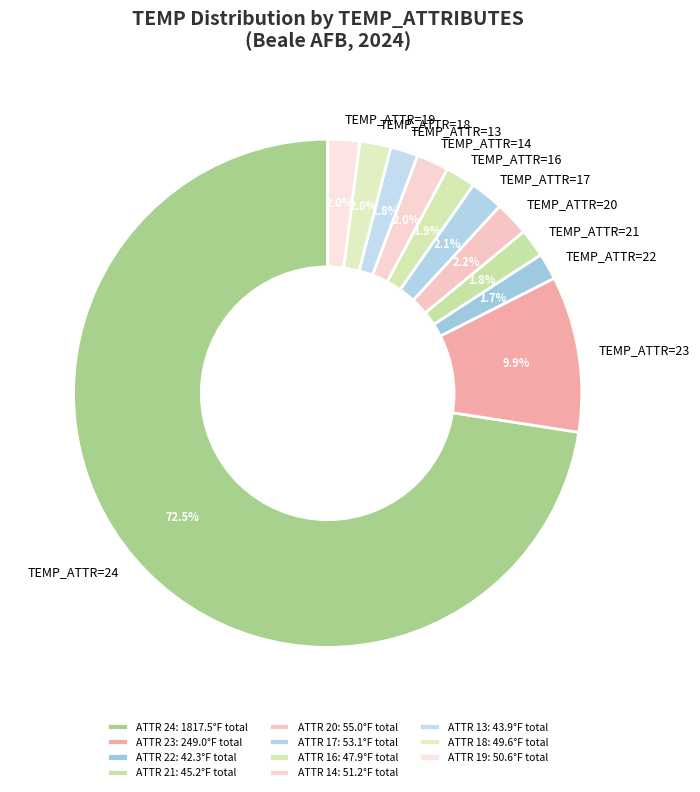

Which has a higher value, TEMP_ATTR=24 or TEMP_ATTR=19?

TEMP_ATTR=24